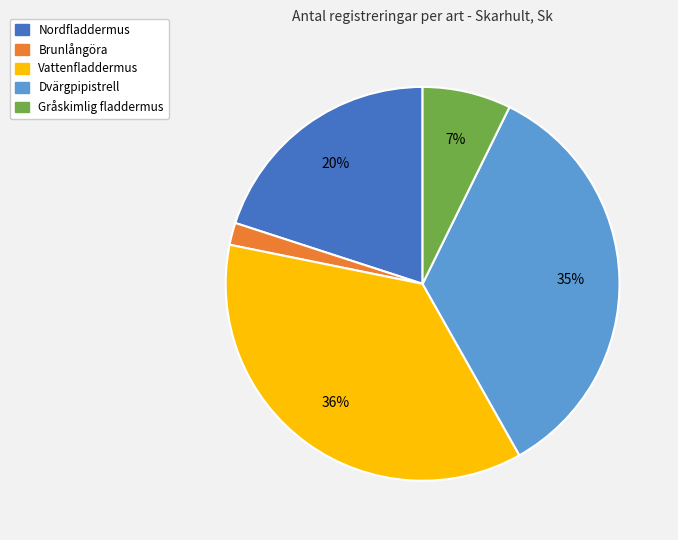

Which category has the biggest portion of the pie?

Vattenfladdermus